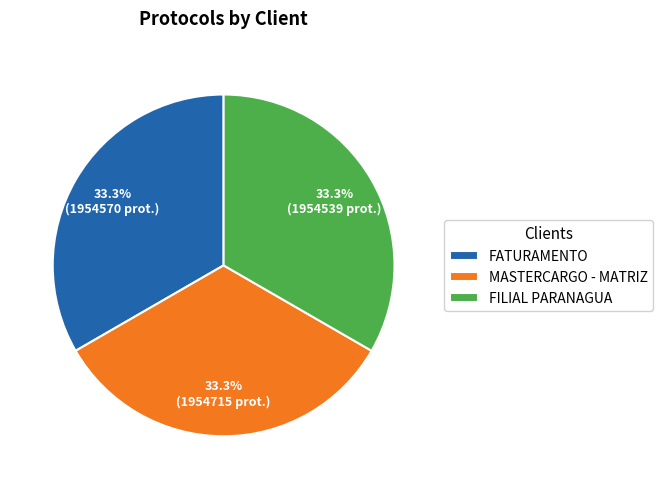

How many slices are in this pie chart?

3